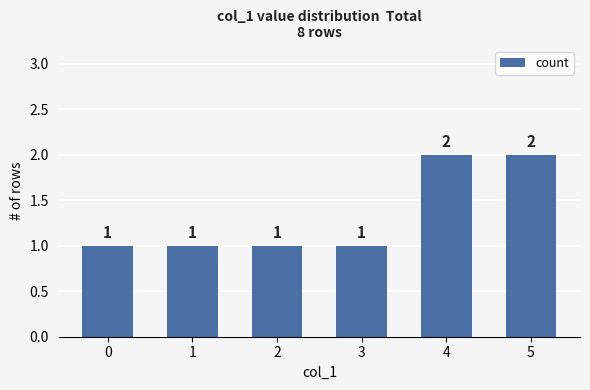

Is it true that the value at 5 is 3?

False